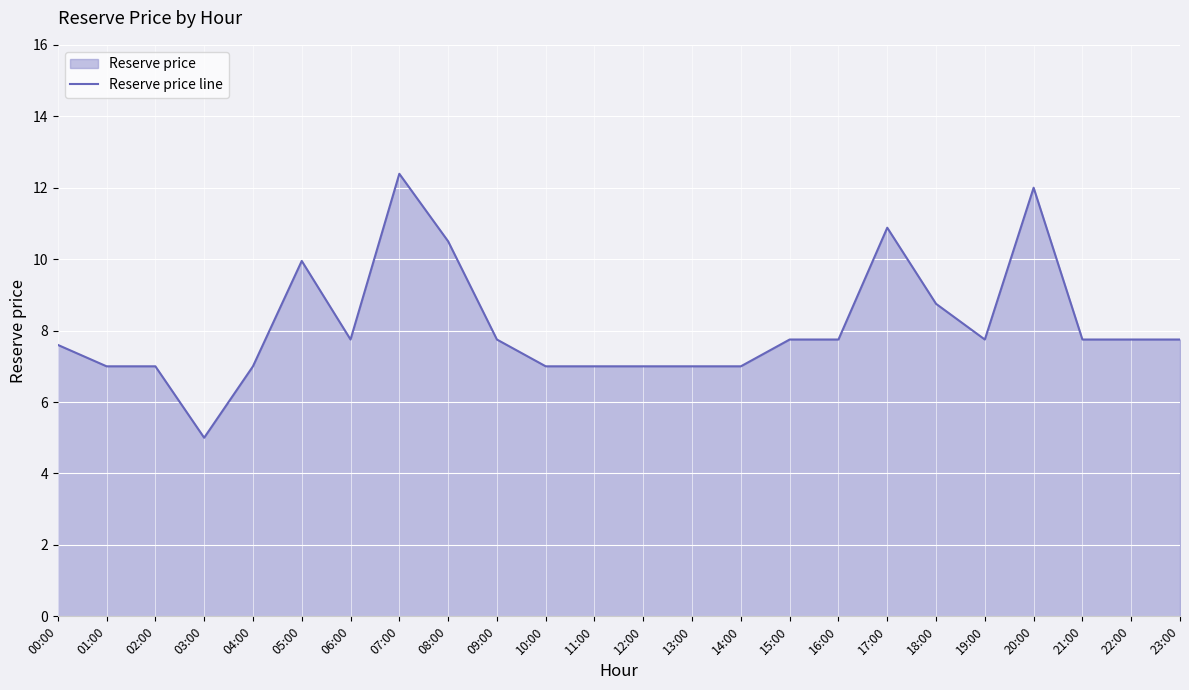

True or false: there are more than 0 points higher than both neighbors.

True